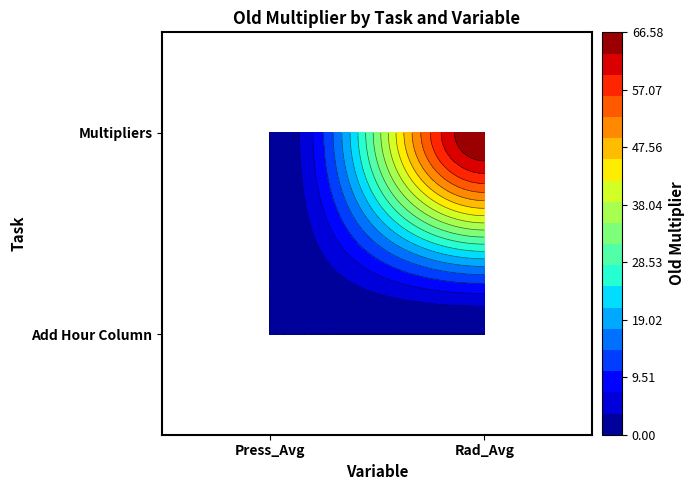

How many distinct data groups are displayed?

2